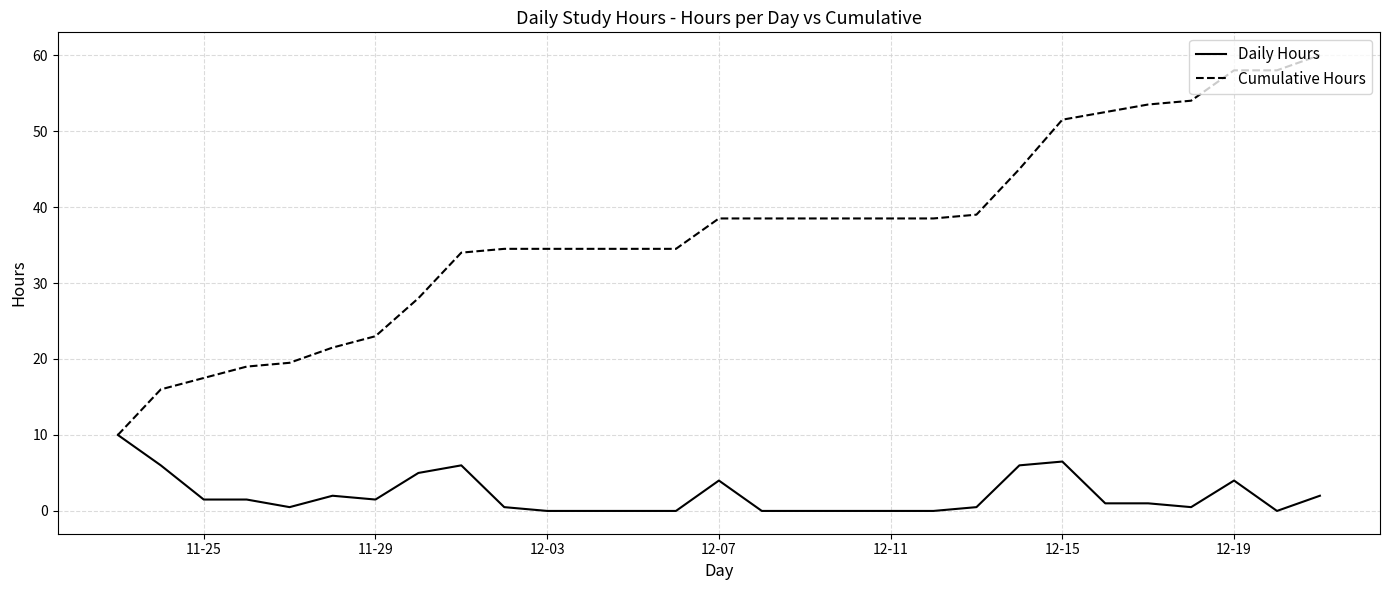

Count the Cumulative Hours values in the range 28 to 45.

15